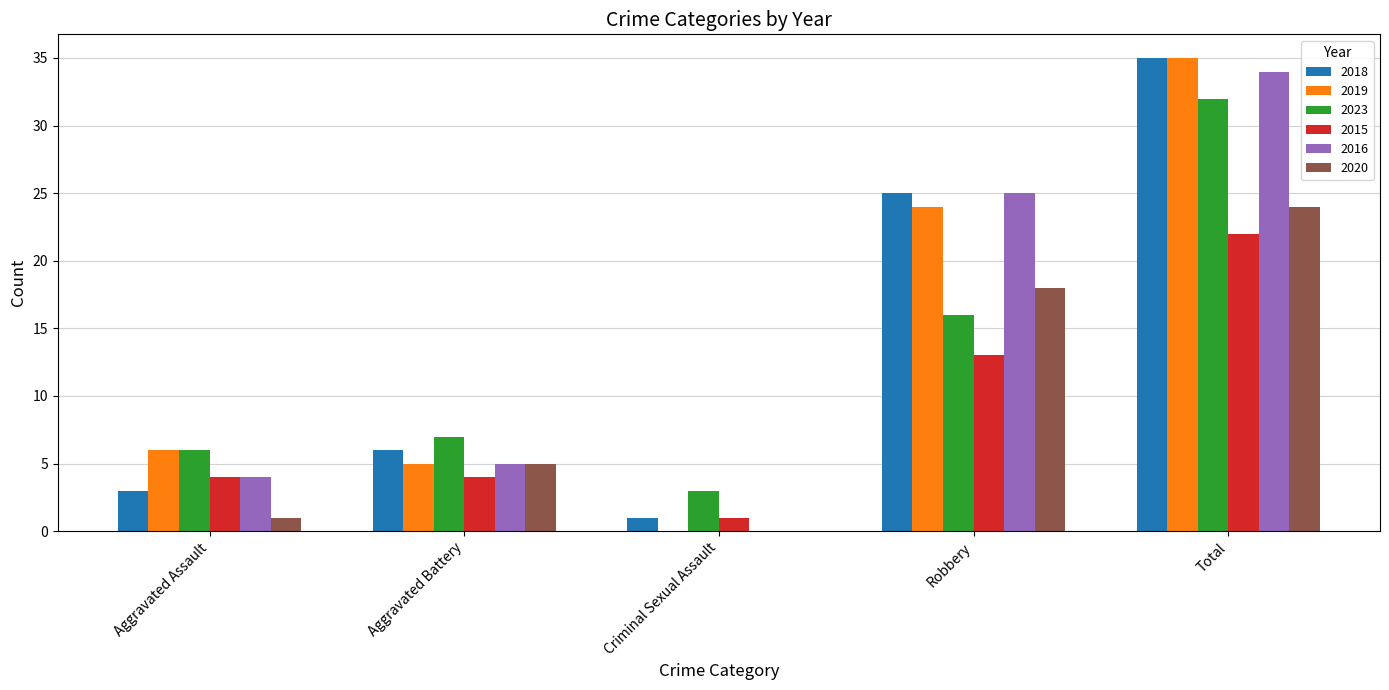

Which series changed the most between Aggravated Assault and Robbery?

2018